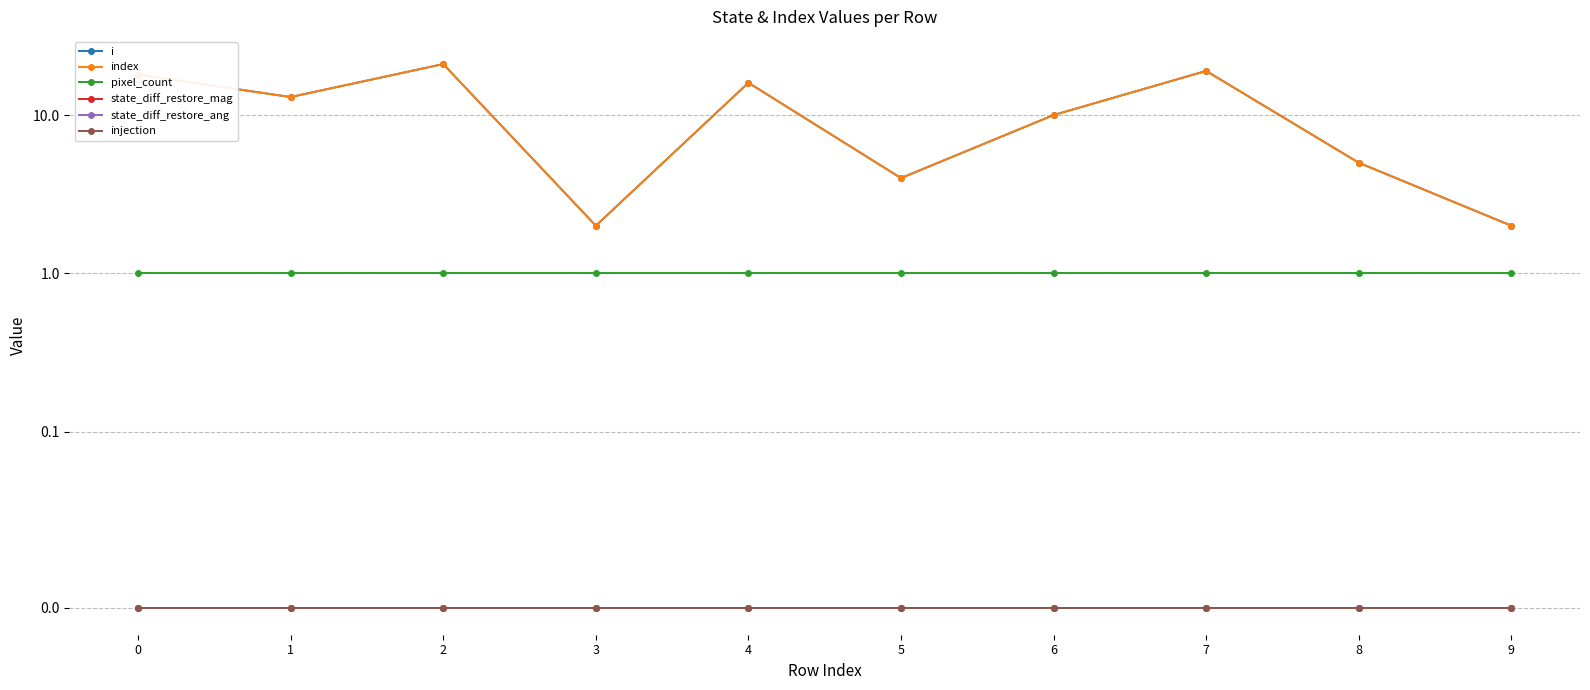

How many interior local valleys does the i series have?

3